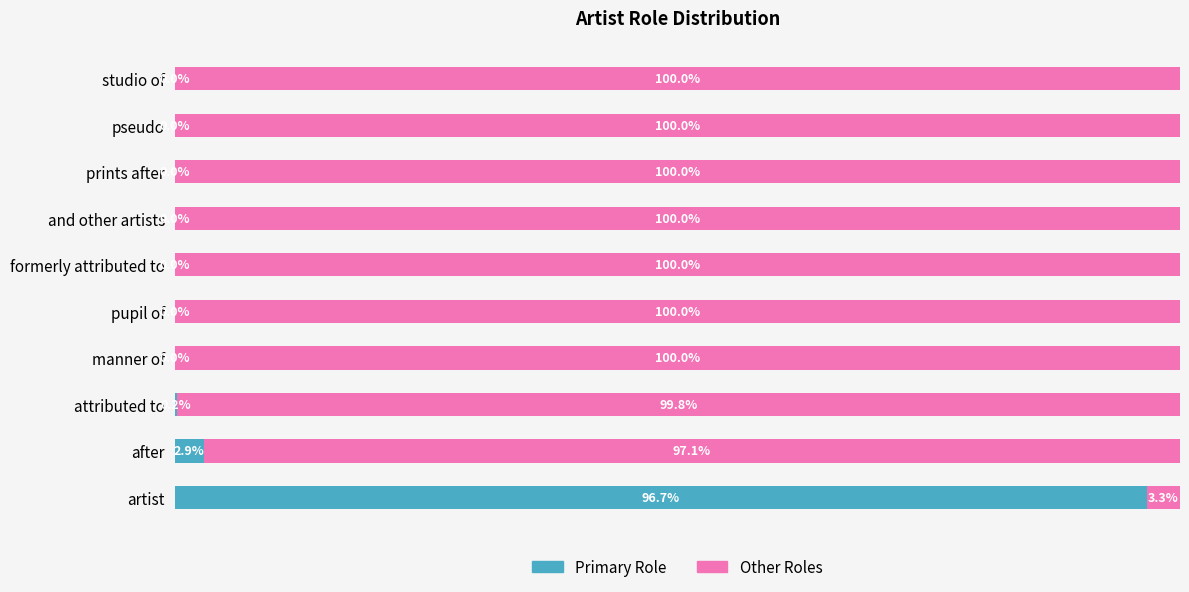

Where is Primary Role nearest to the value 48?

after